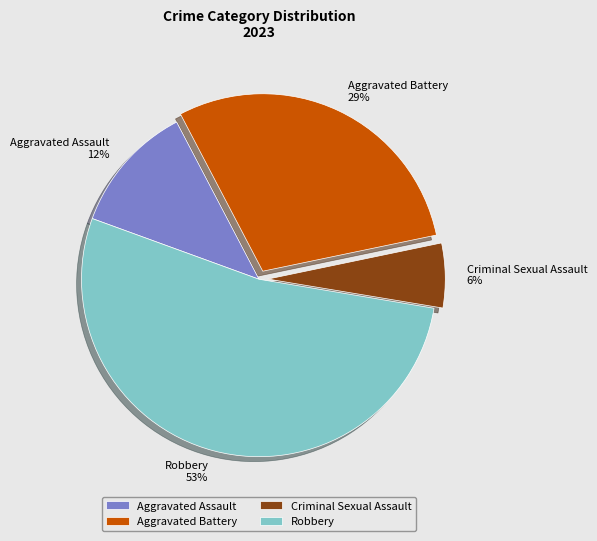

Do Aggravated Battery and Aggravated Assault together represent more than half of the pie?

No